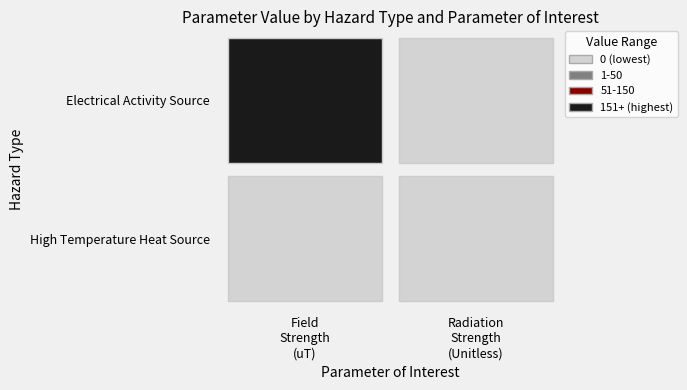

Reading right to left, list all the values displayed in this chart.

Electrical Activity Source: High Temperature Heat Source=0	Electrical Activity Source=219
High Temperature Heat Source: High Temperature Heat Source=0	Electrical Activity Source=0